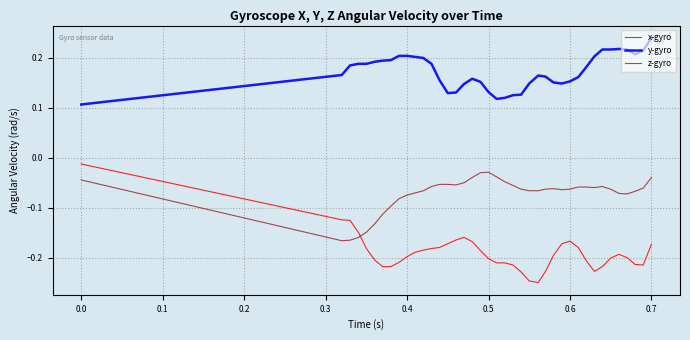

Which series has the largest range (max minus min)?

x-gyro